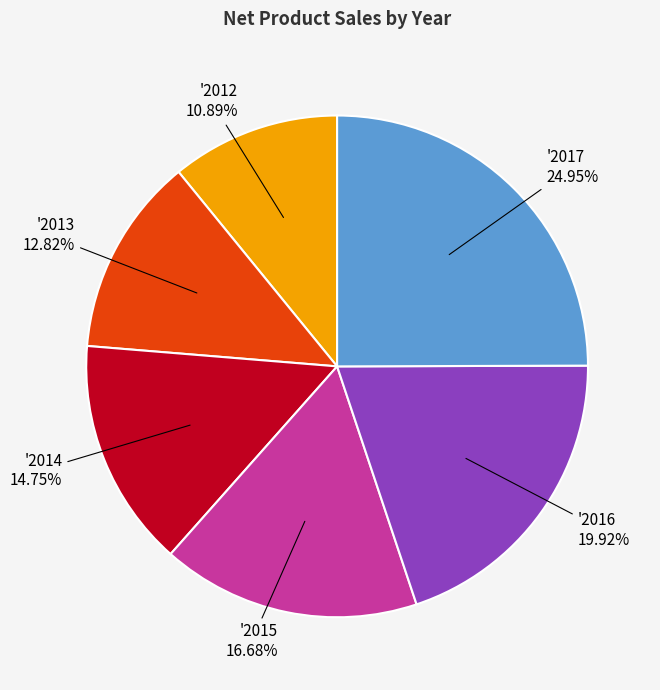

To the nearest percent, what is the difference between the largest and smallest slice percentages?

14%